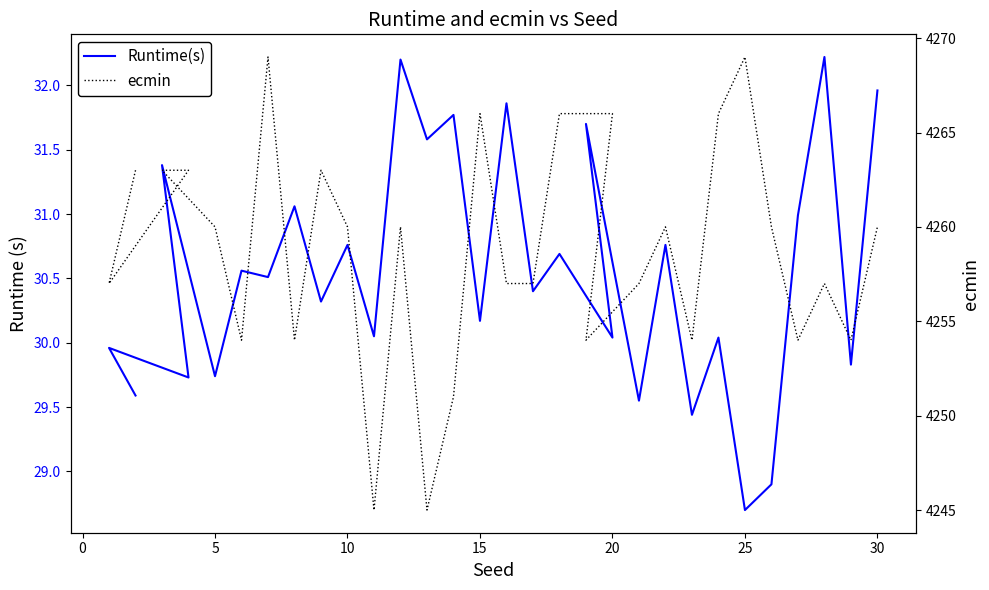

True or false: Runtime(s) and ecmin intersect in this chart.

False